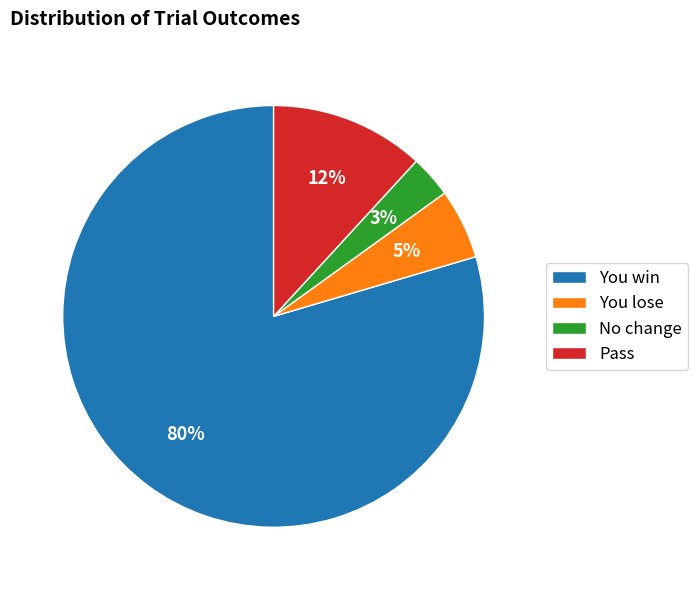

Combined, do Pass and You win account for over 50%?

Yes